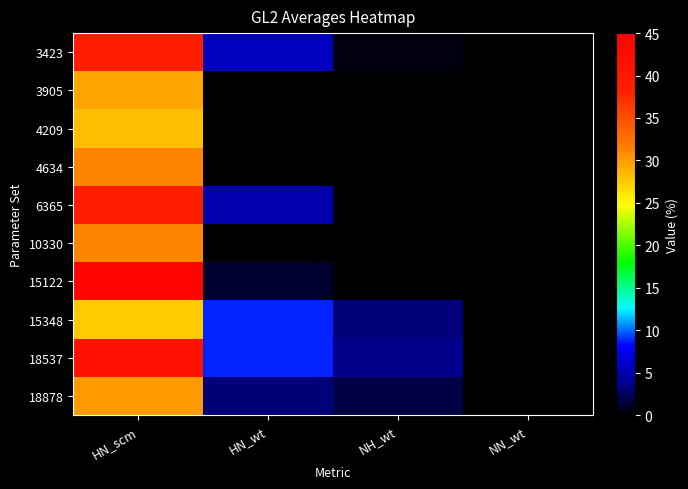

Reading left to right, list all the values displayed in this chart.

3423: HN_scm=38.8	HN_wt=5.6	NH_wt=0.5	NN_wt=0.0
3905: HN_scm=29.4	HN_wt=0.0	NH_wt=0.0	NN_wt=0.0
4209: HN_scm=28.1	HN_wt=0.0	NH_wt=0.0	NN_wt=0.0
4634: HN_scm=31.2	HN_wt=0.0	NH_wt=0.0	NN_wt=0.0
6365: HN_scm=38.8	HN_wt=5.0	NH_wt=0.0	NN_wt=0.0
10330: HN_scm=31.2	HN_wt=0.0	NH_wt=0.0	NN_wt=0.0
15122: HN_scm=43.8	HN_wt=1.2	NH_wt=0.0	NN_wt=0.0
15348: HN_scm=27.5	HN_wt=8.8	NH_wt=3.2	NN_wt=0.0
18537: HN_scm=41.2	HN_wt=8.8	NH_wt=3.6	NN_wt=0.0
18878: HN_scm=30.0	HN_wt=3.1	NH_wt=1.8	NN_wt=0.0